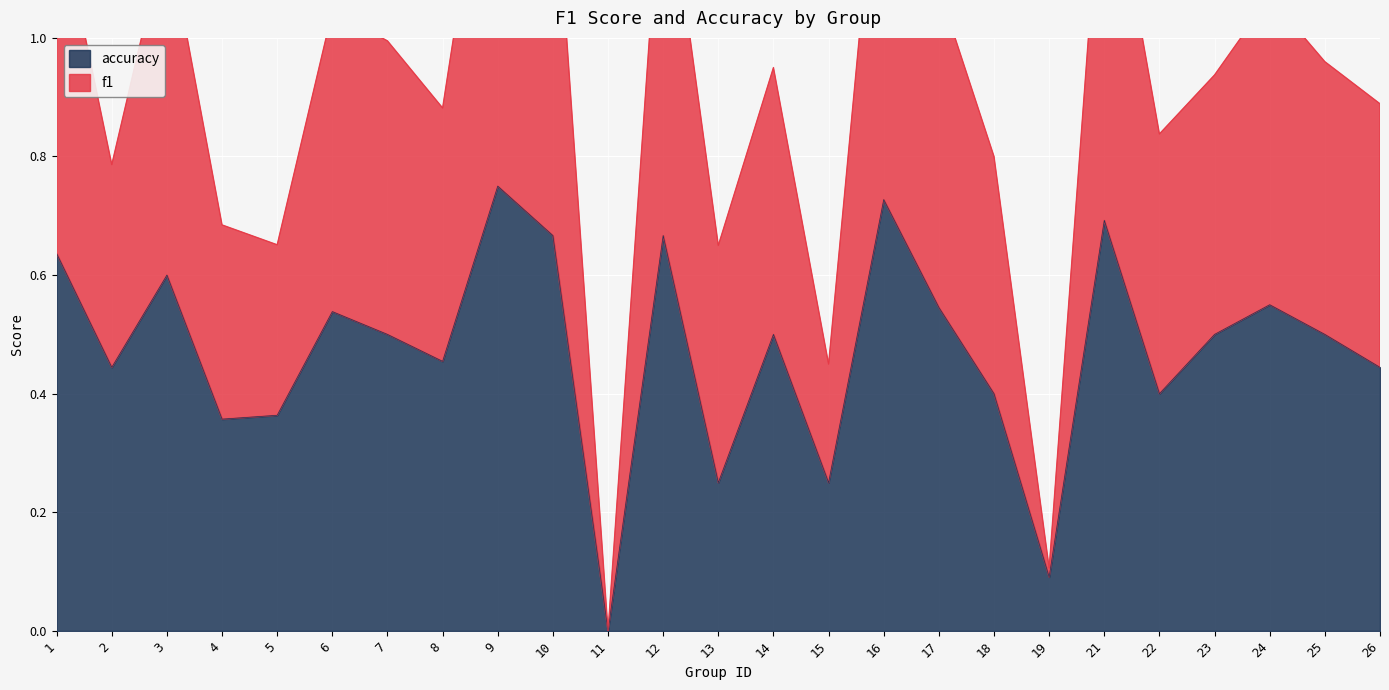

How many values in f1 are above zero?

24